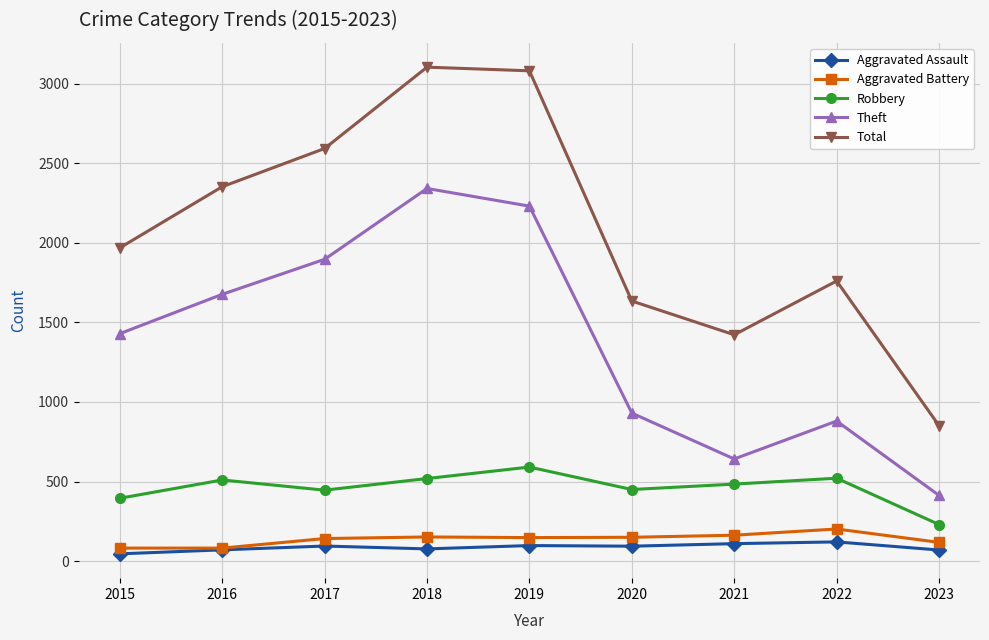

Does the chart display data point markers on the line(s)?

Yes